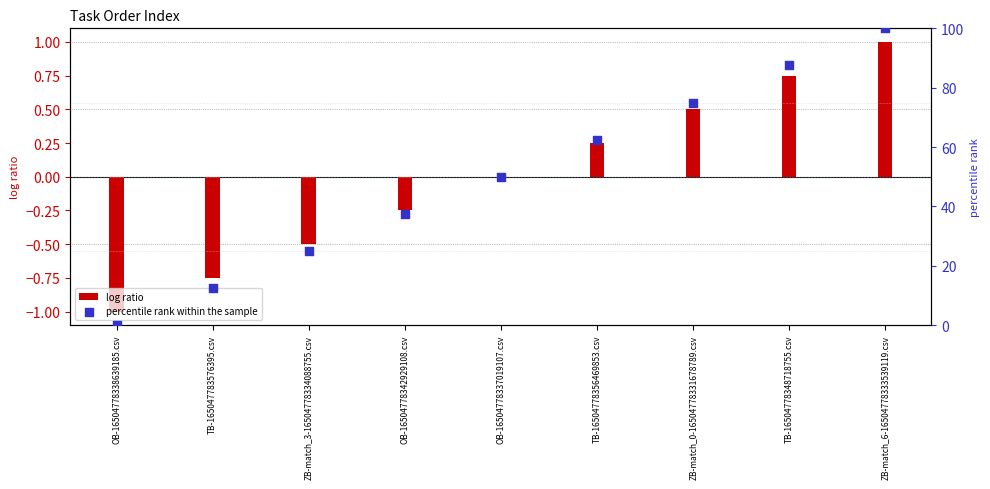

What are all the series names shown in the legend?

log ratio, percentile rank within the sample